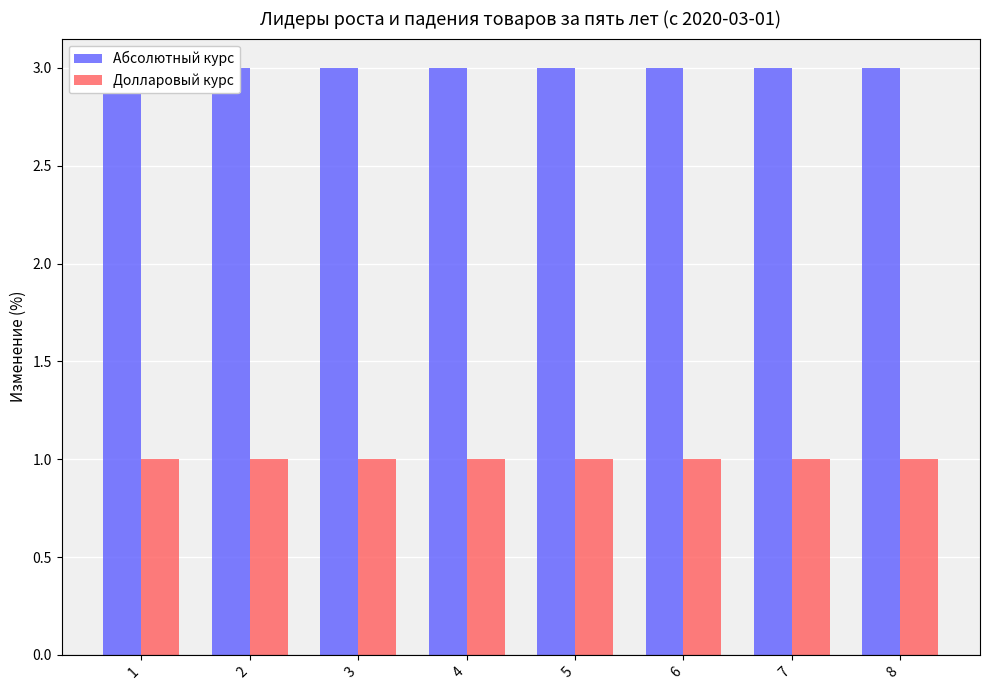

Which series changed the most between 5 and 7?

Абсолютный курс